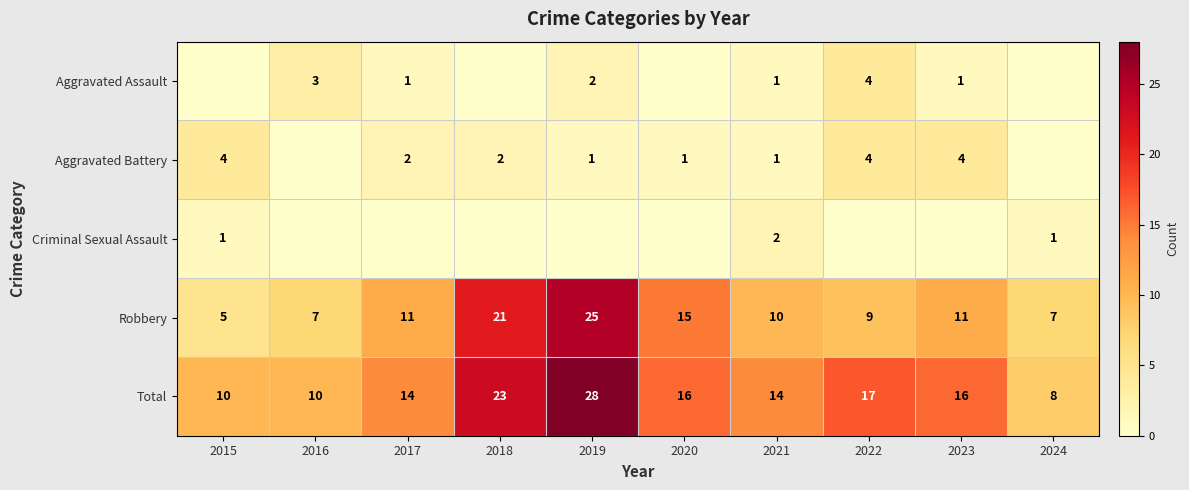

What is the sum of all Robbery values?

121